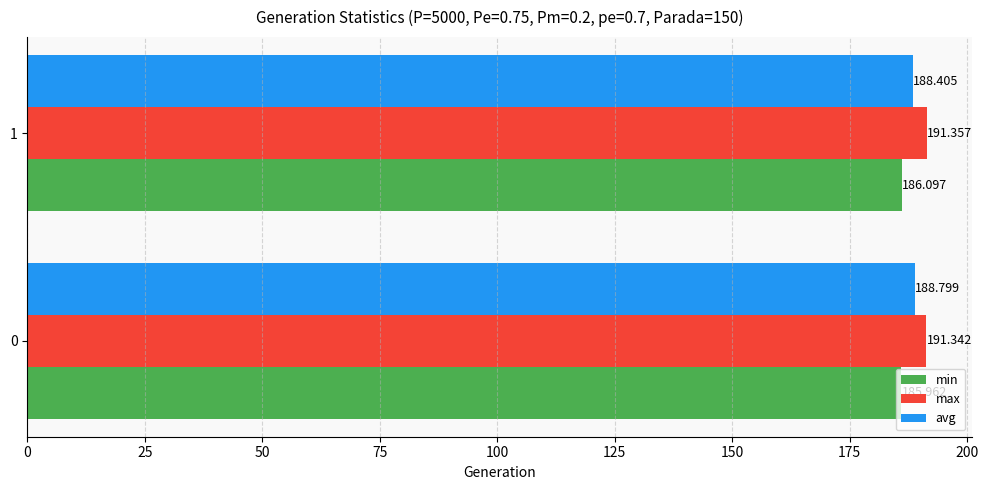

List the series in order of their peak value, lowest first.

min, avg, max